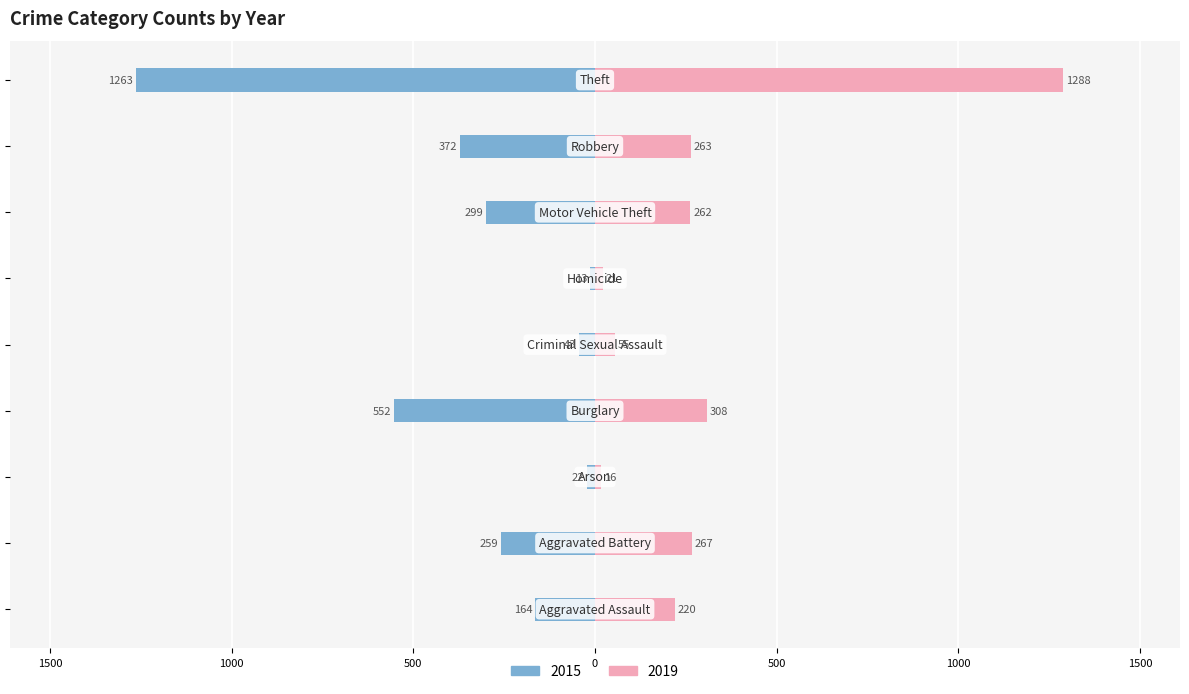

True or false: 2015 has a value of -36 at Arson.

False